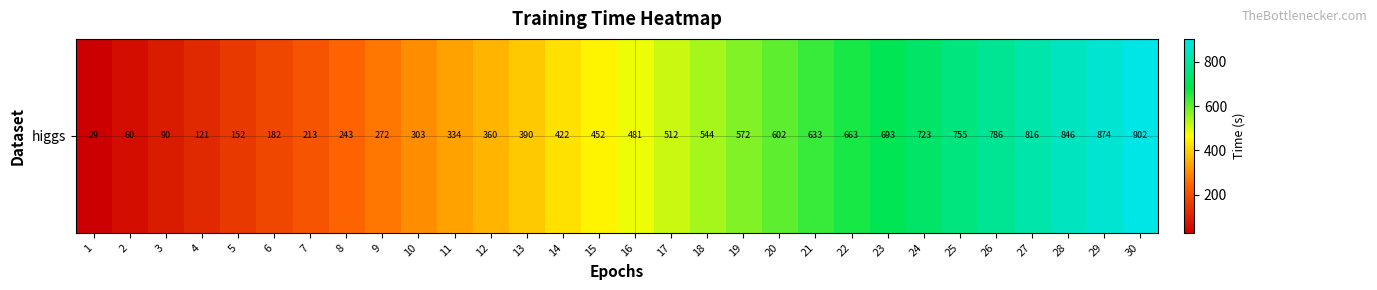

Reading left to right, extract all data points from this chart.

29.1	60.4	90.4	121.2	152.1	182.2	212.9	243.1	272.3	302.8	333.6	360.1	389.9	421.8	451.7	481.5	512.3	543.9	571.7	602.3	633.4	663.0	693.3	723.2	754.5	785.8	816.4	846.2	874.4	902.2